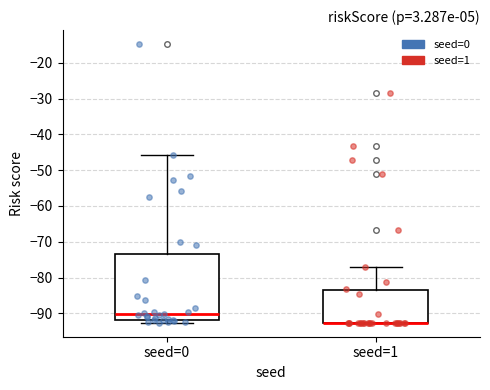

Which box is the tallest, from its lower edge to its upper edge?

seed=0